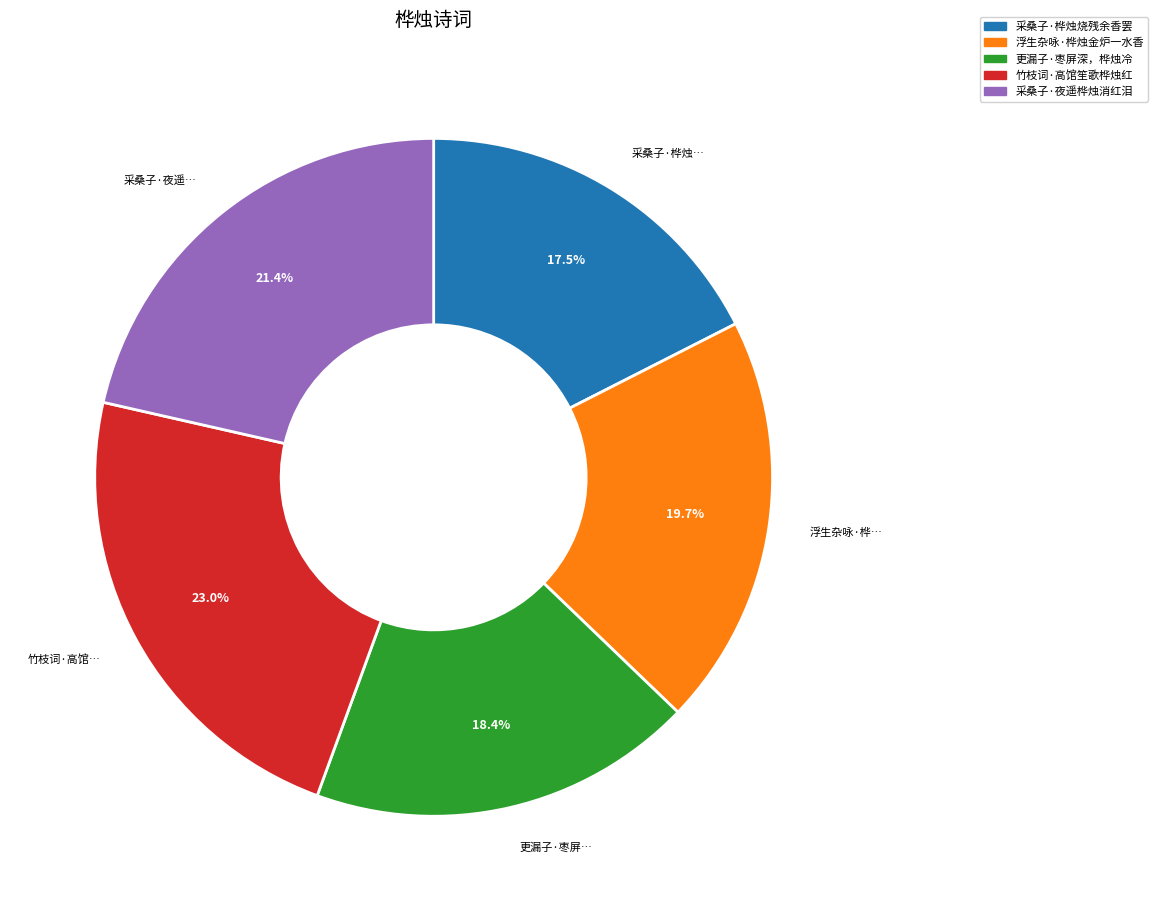

Is 采桑子·桦烛烧残余香罢 the majority of the pie?

No